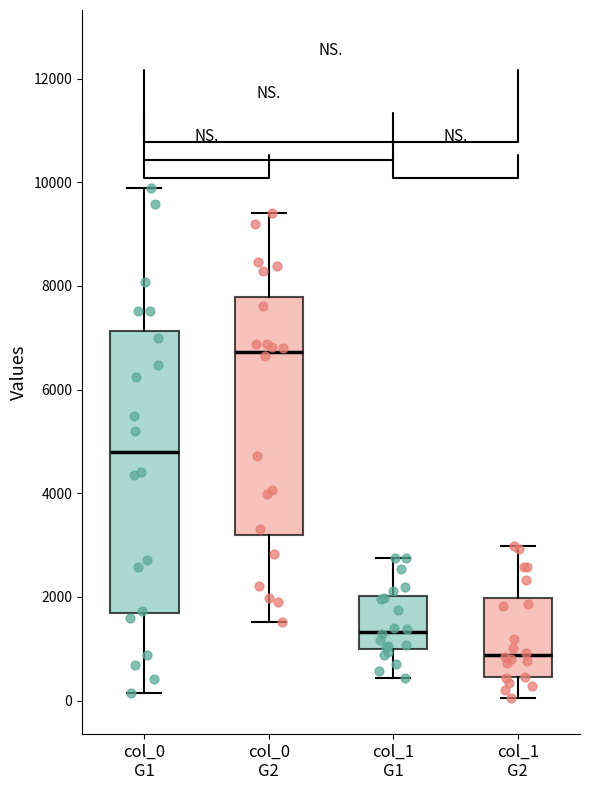

Where does the lower whisker of the box for col_1 G1 end on the y-axis? The values are not printed on the chart, so give them approximately, as read against the axis.

400